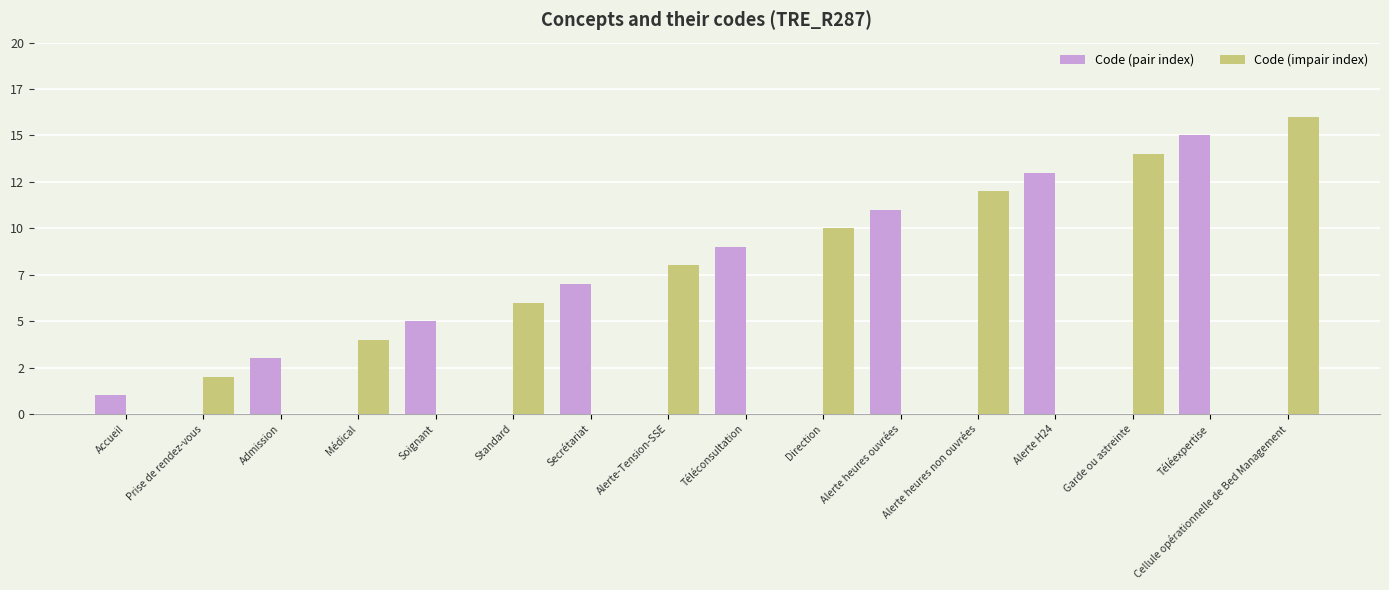

What is the average value of the Code (pair index) series?

4